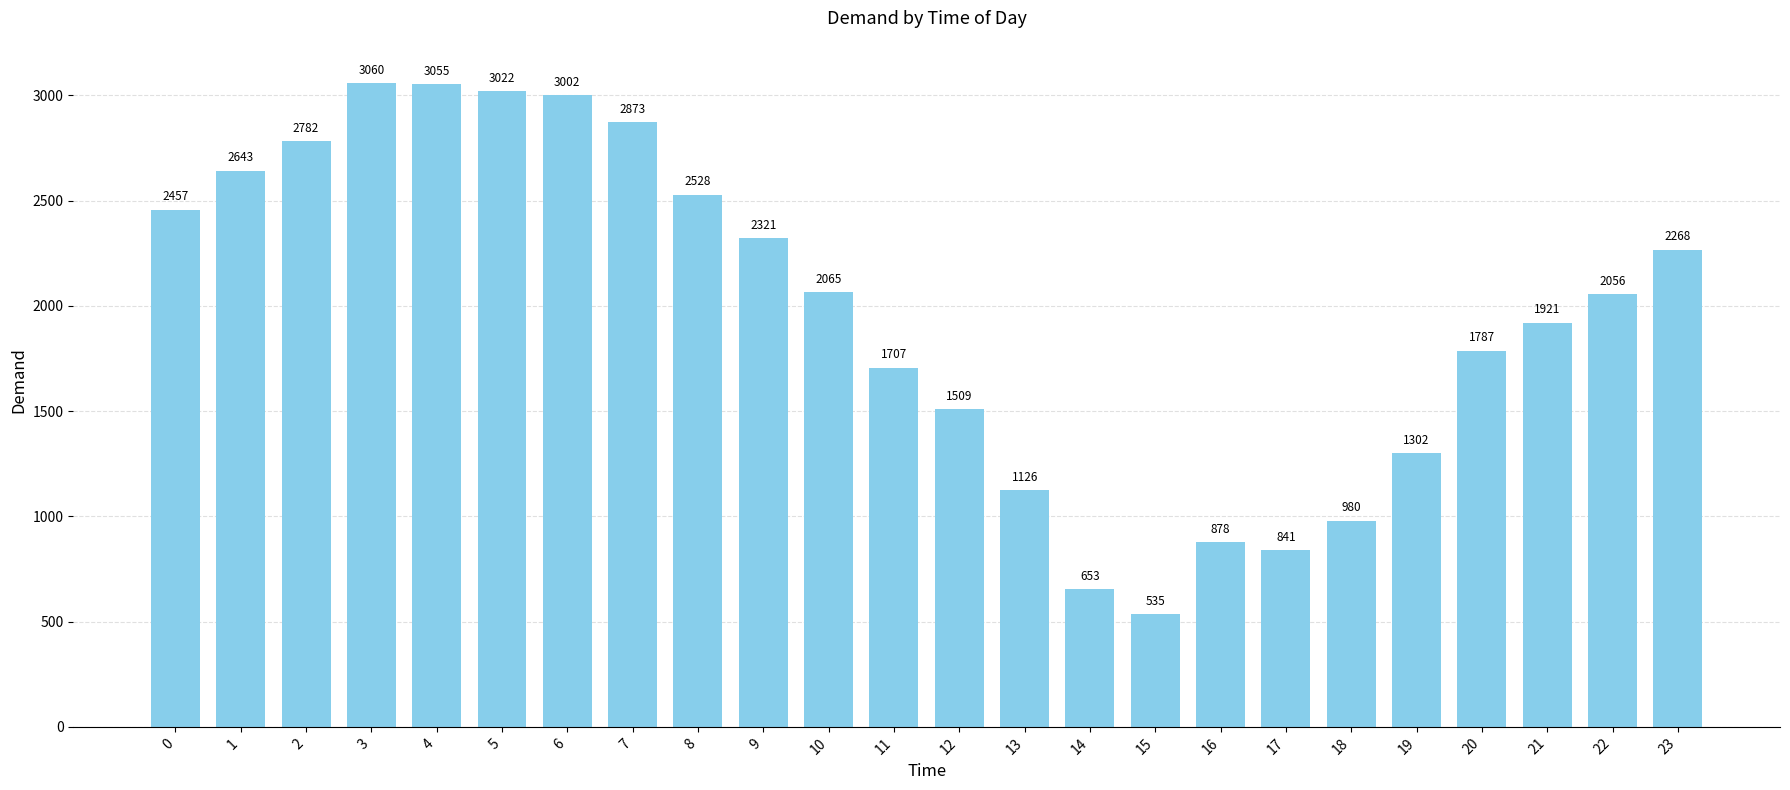

What is the difference between the maximum and minimum values?

2525